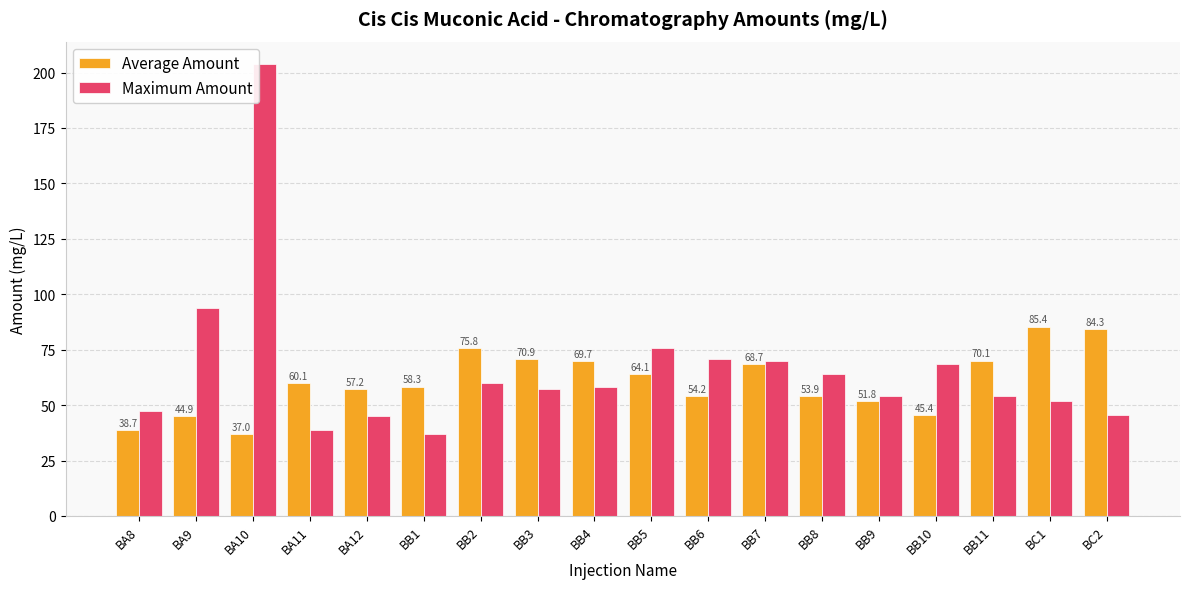

Are the bars horizontal?

No